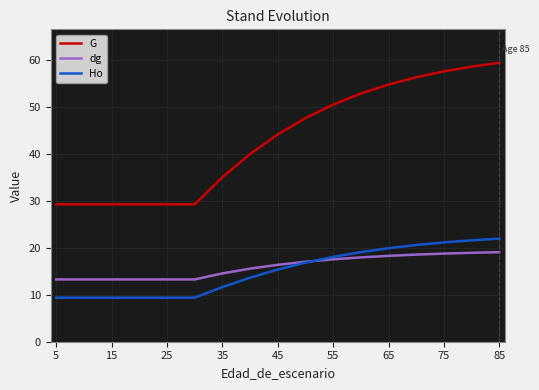

True or false: dg and G intersect in this chart.

False